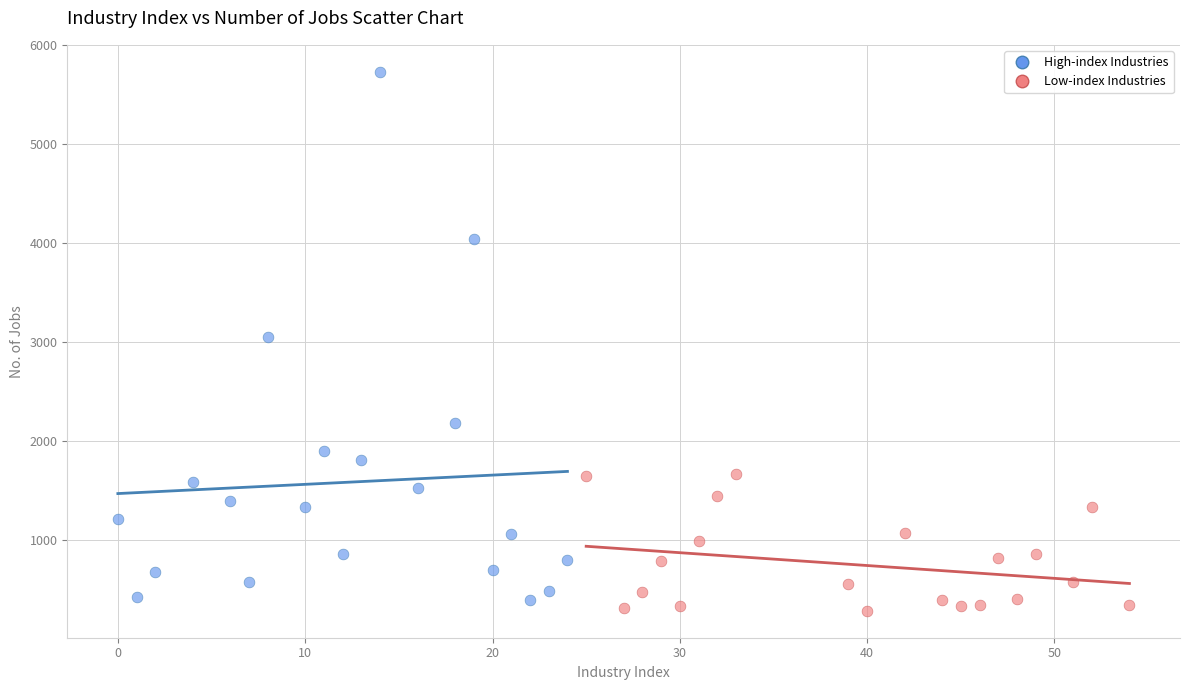

Which series has the largest Y range (max minus min)?

High-index Industries